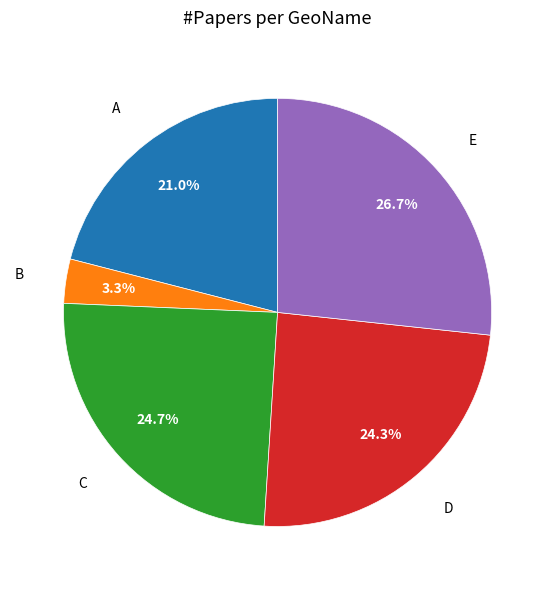

Does any single category account for the majority?

No